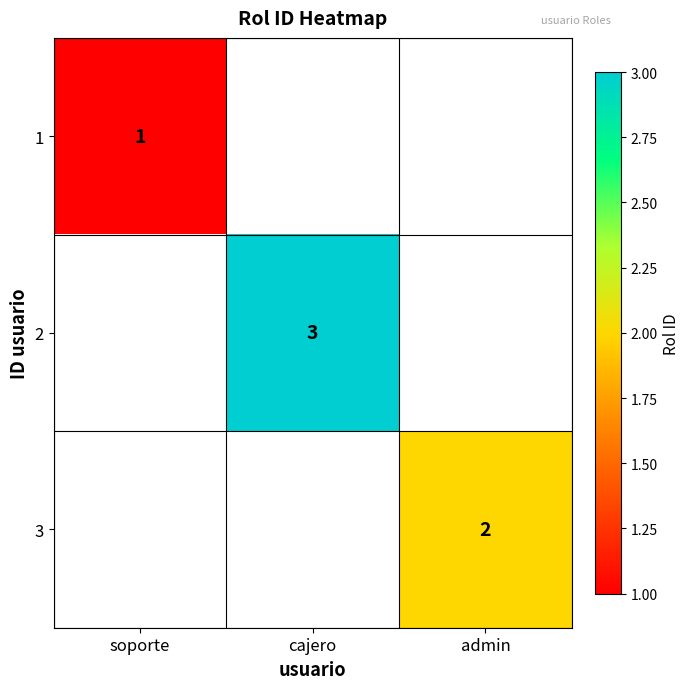

What is the maximum value shown in the chart?

3.0